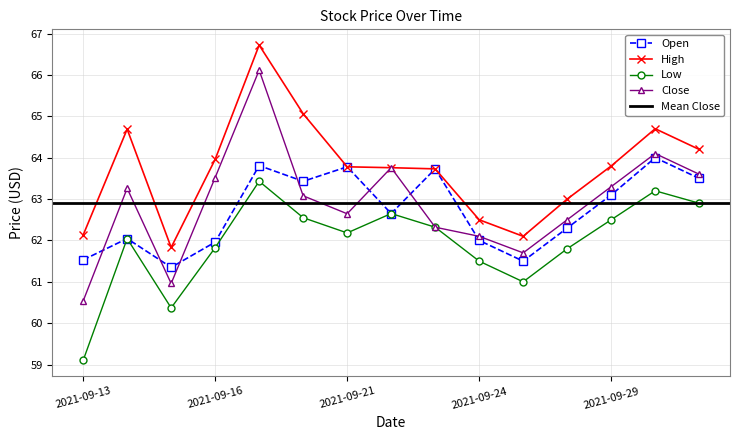

Reading left to right, list all the values displayed in this chart.

Open: 61.5	62.0	61.3	62.0	63.8	63.4	63.8	62.7	63.7	62.0	61.5	62.3	63.1	64.0	63.5
High: 62.1	64.7	61.8	64.0	66.7	65.1	63.8	63.8	63.7	62.5	62.1	63.0	63.8	64.7	64.2
Low: 59.1	62.0	60.4	61.8	63.4	62.5	62.2	62.7	62.3	61.5	61.0	61.8	62.5	63.2	62.9
Close: 60.5	63.3	61.0	63.5	66.1	63.1	62.6	63.8	62.3	62.1	61.7	62.5	63.3	64.1	63.6